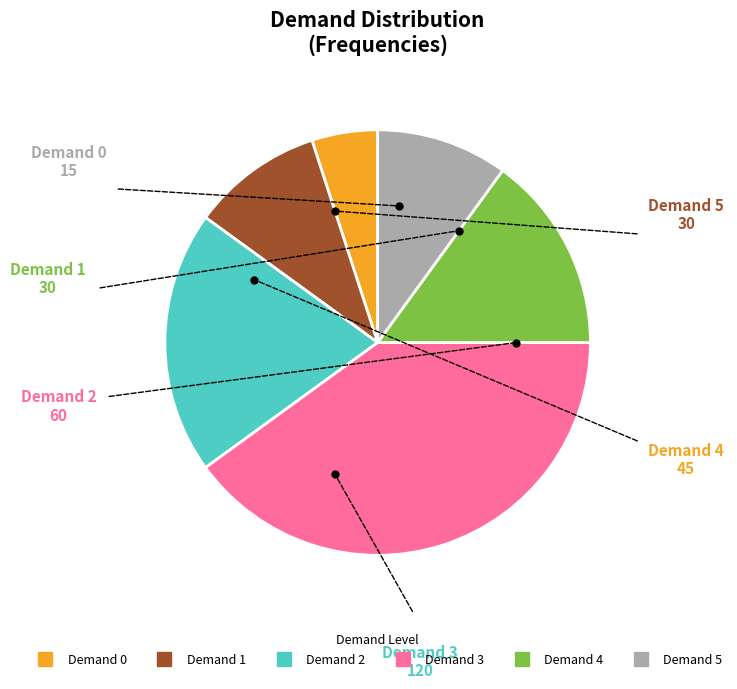

Is there any slice that represents more than half of the pie?

No